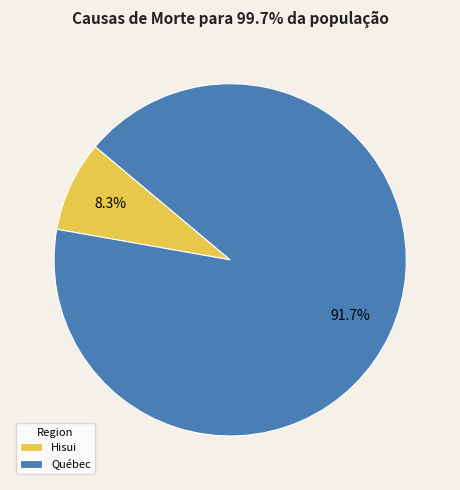

Approximately how many times larger is the value at Québec compared to Hisui?

11.0